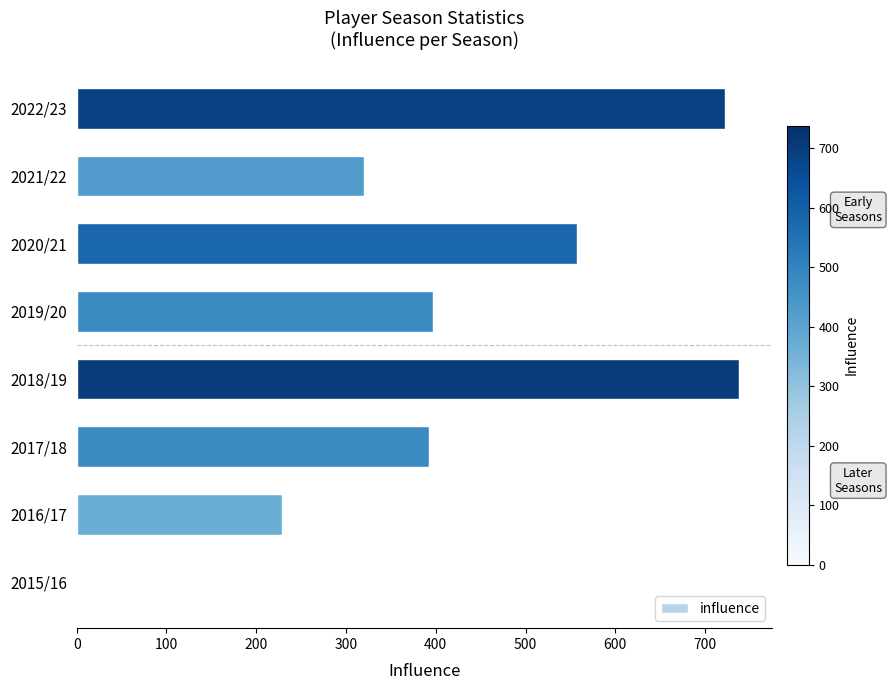

True or false: the data shows 319.8 at 2021/22.

True